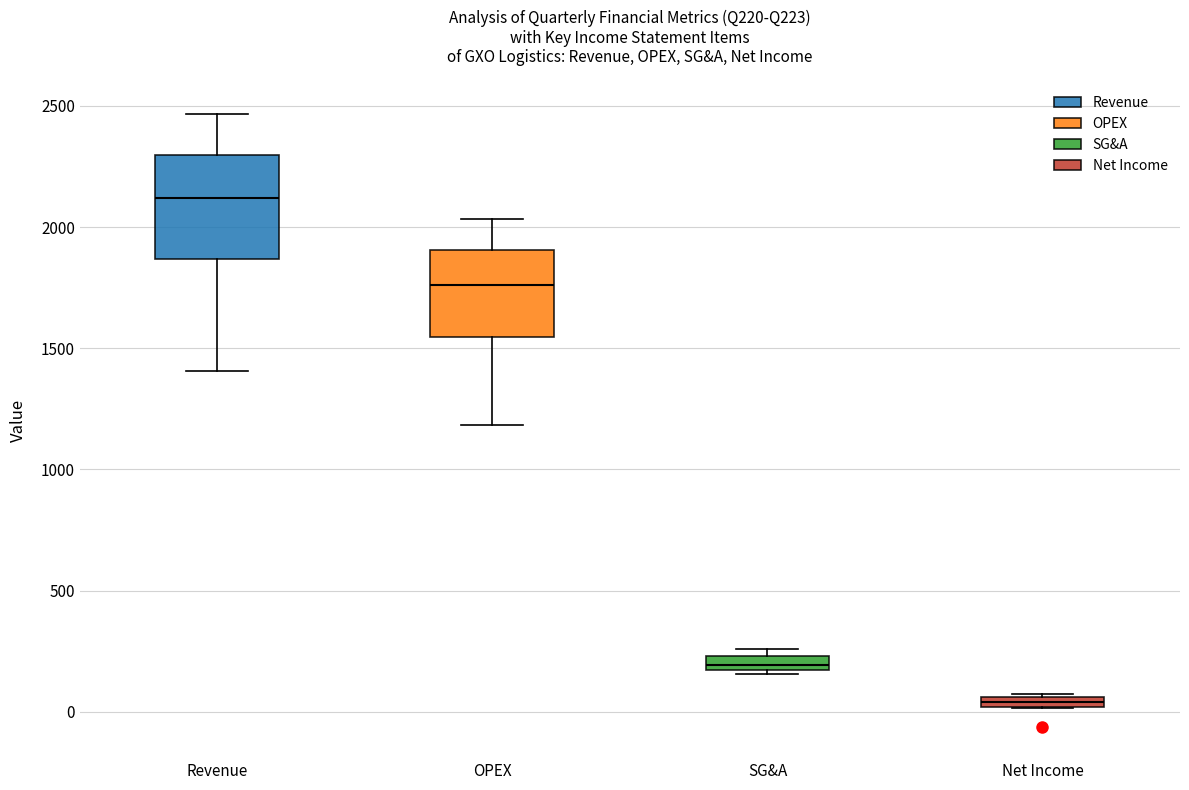

Where is the upper edge of the box for Net Income on the y-axis? The values are not printed on the chart, so give them approximately, as read against the axis.

50